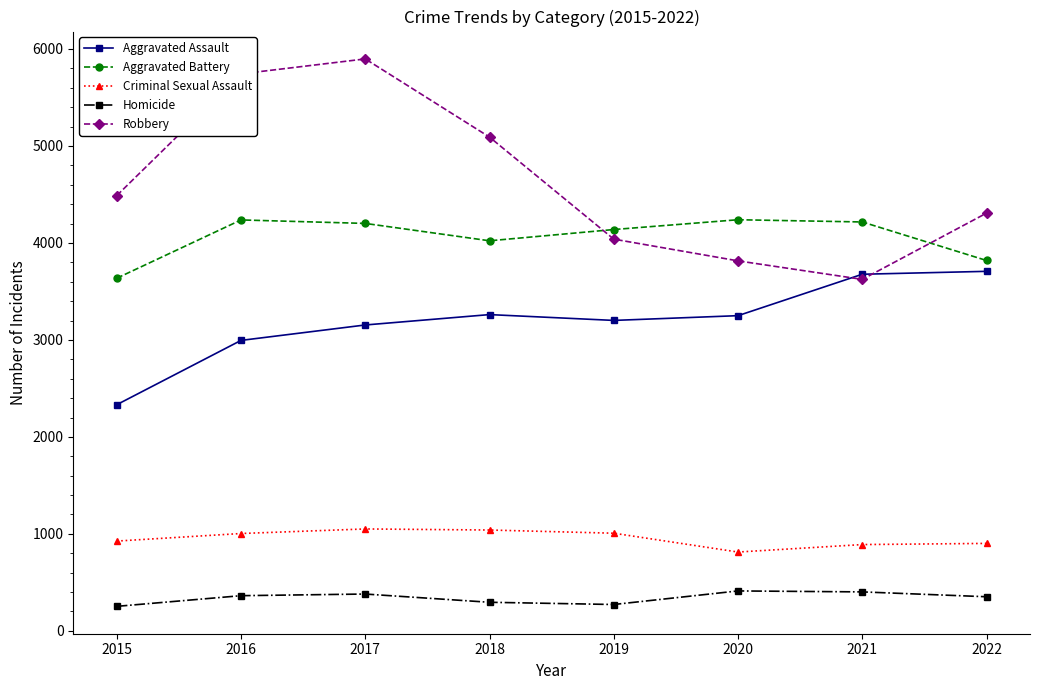

True or false: Homicide and Robbery intersect in this chart.

False